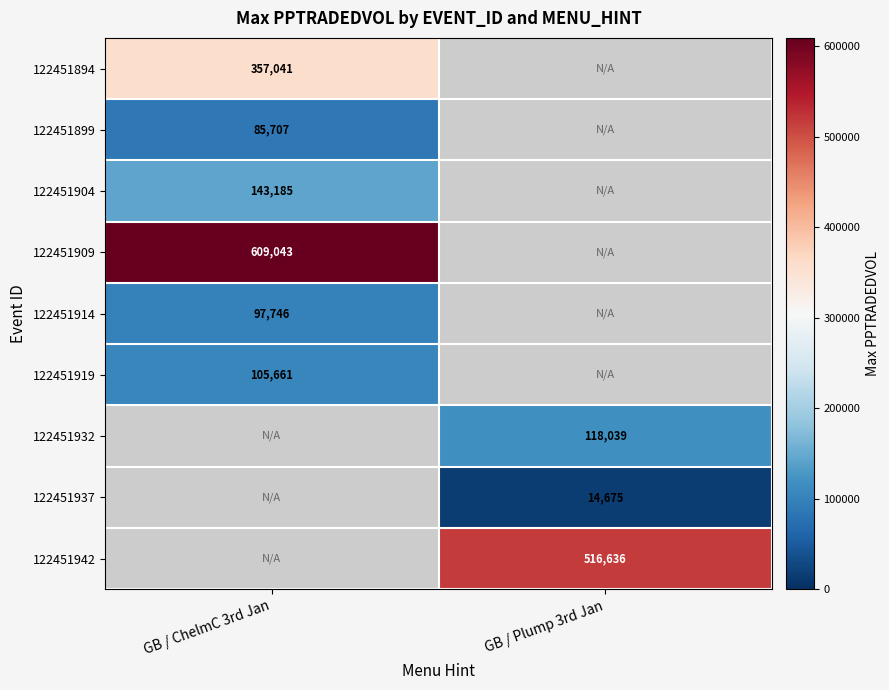

Which has a higher value, GB / Plump 3rd Jan or GB / ChelmC 3rd Jan?

GB / ChelmC 3rd Jan